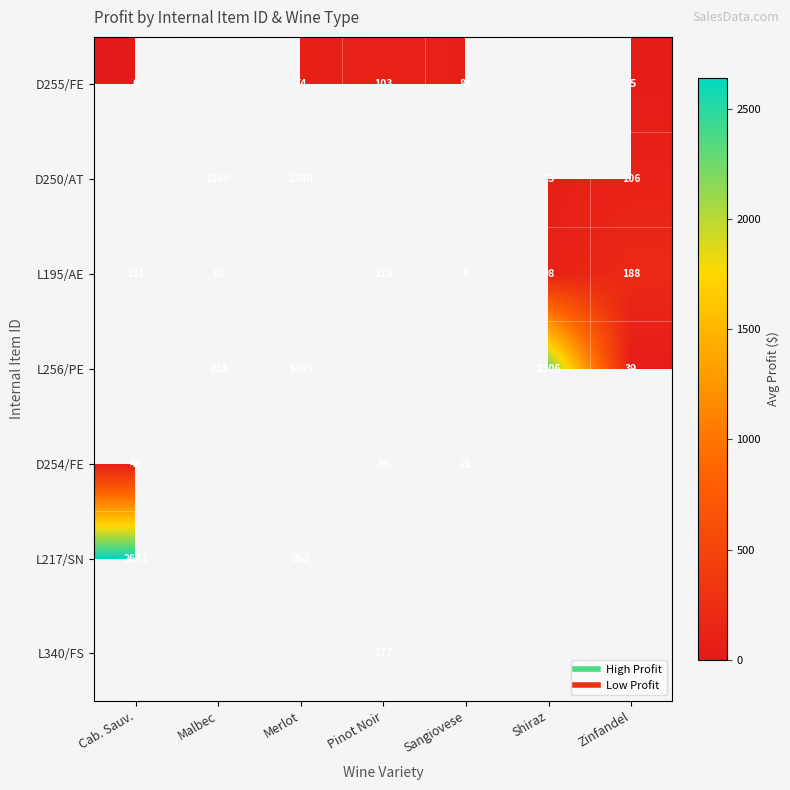

How many data points does each series have?

7